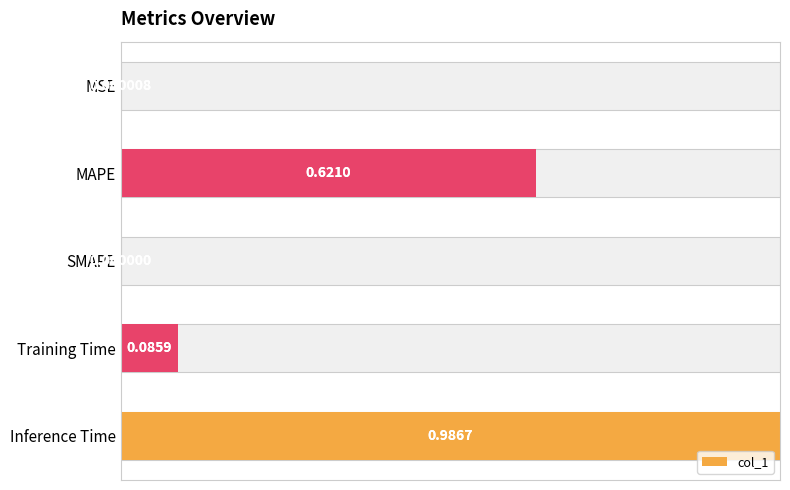

Is it true that the value at SMAPE is 0.0?

True